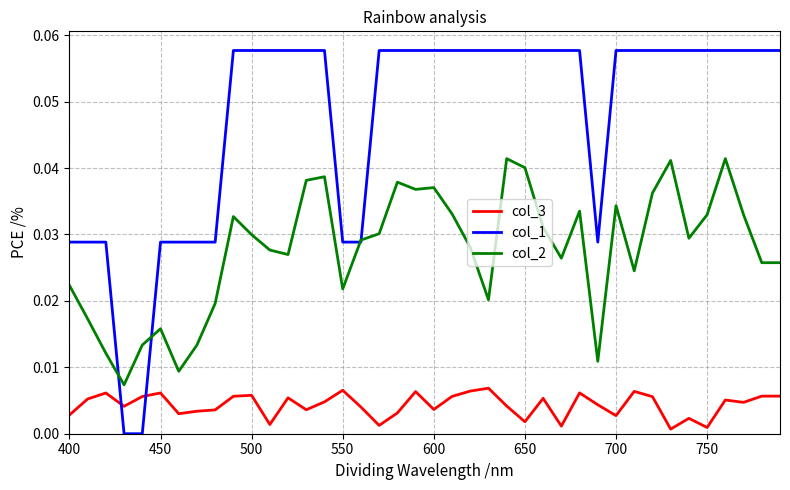

List the series in order of their overall mean, highest first.

col_1, col_2, col_3